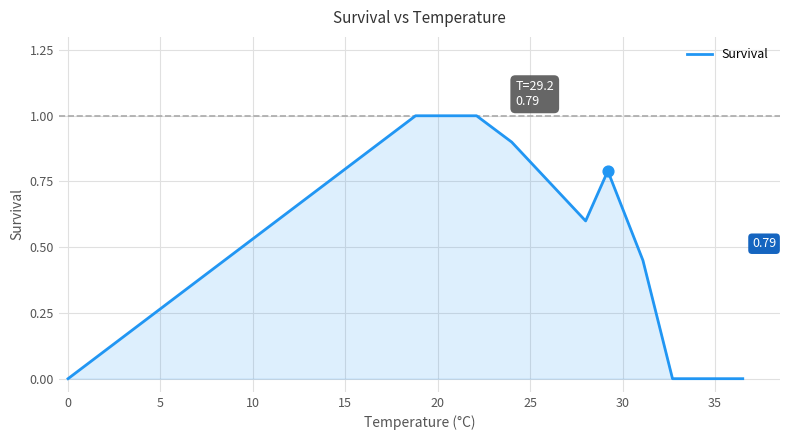

What is the difference between the maximum and minimum values?

1.0